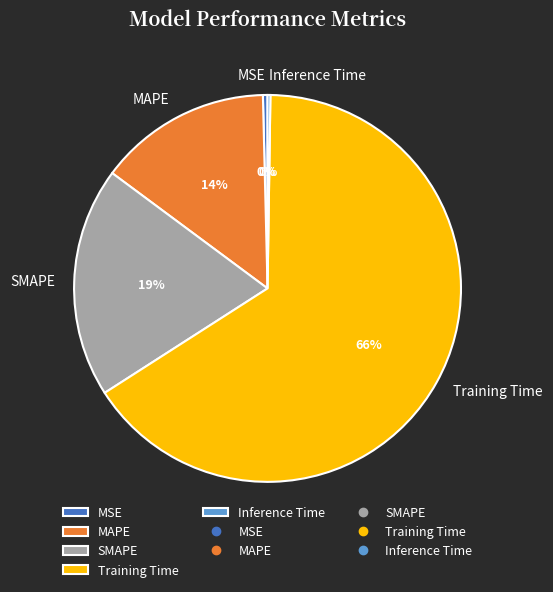

The SMAPE slice represents 34% of the pie. True or false?

False